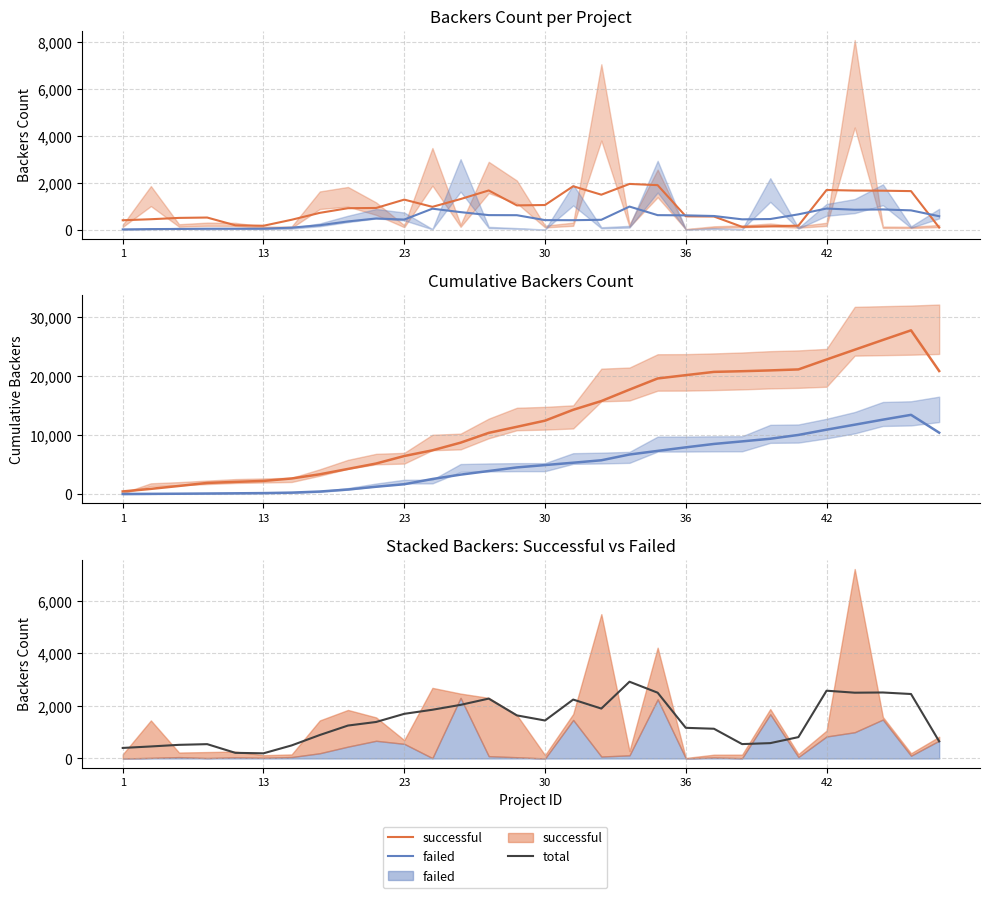

True or false: successful (cumulative) has more than 2 interior local peaks.

False